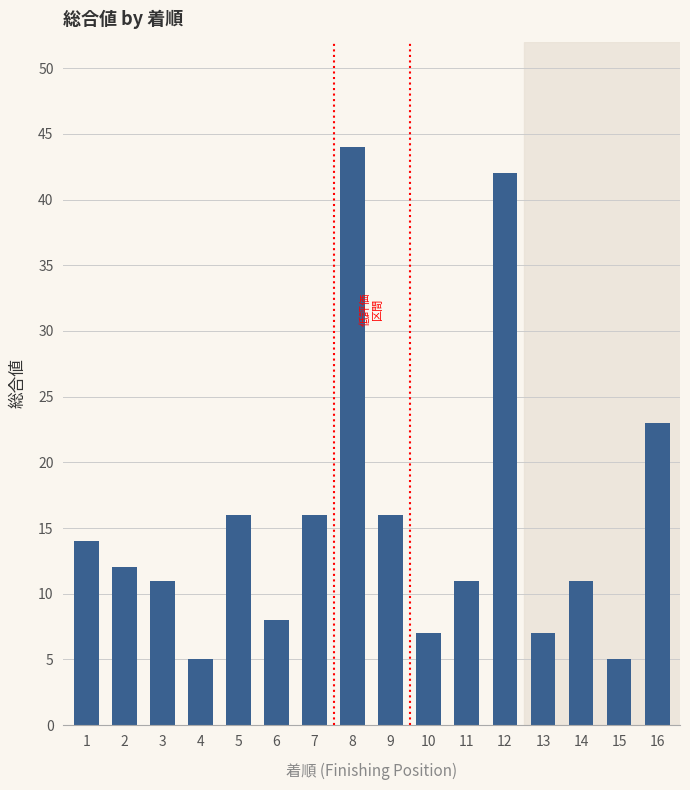

What is the sum of all values?

248